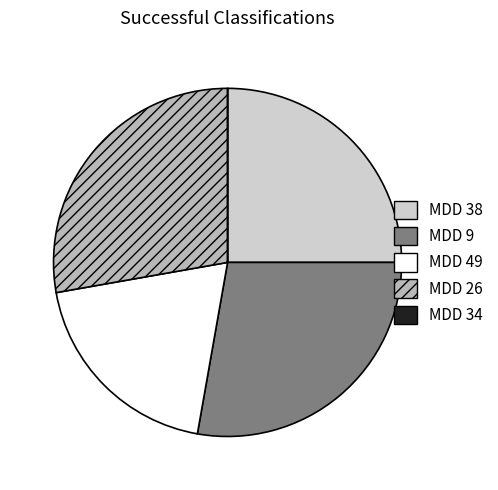

Do MDD 26 and MDD 9 together represent more than half of the pie?

Yes